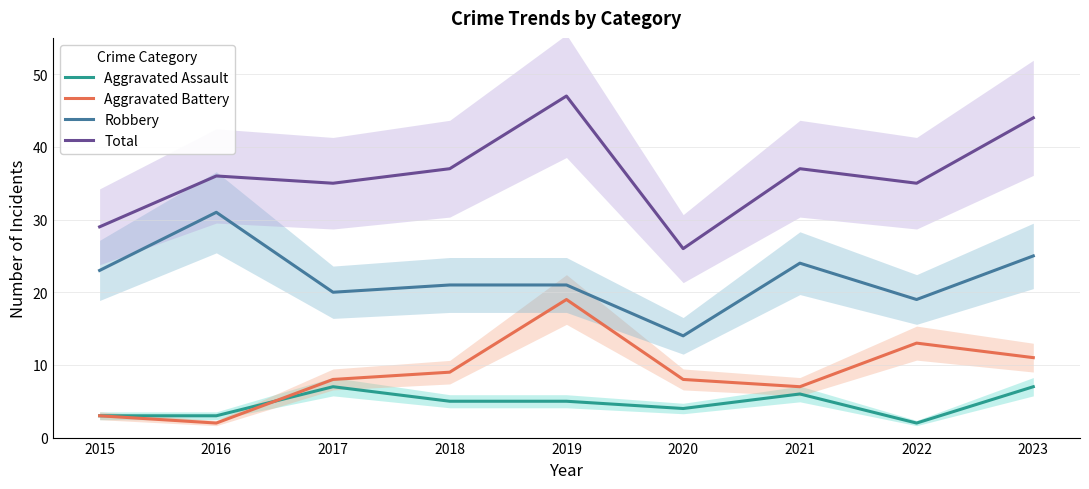

True or false: Total and Aggravated Assault cross at least once.

False